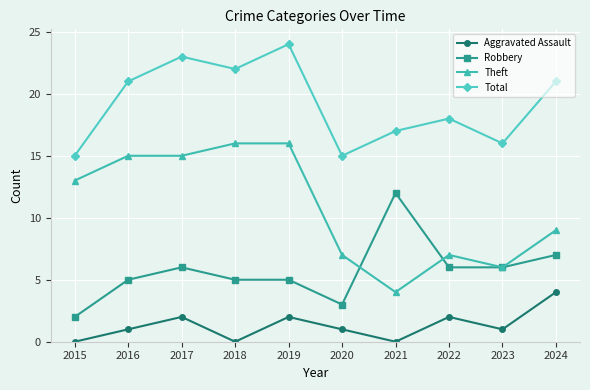

What is the difference between the highest and lowest values at 2021?

17